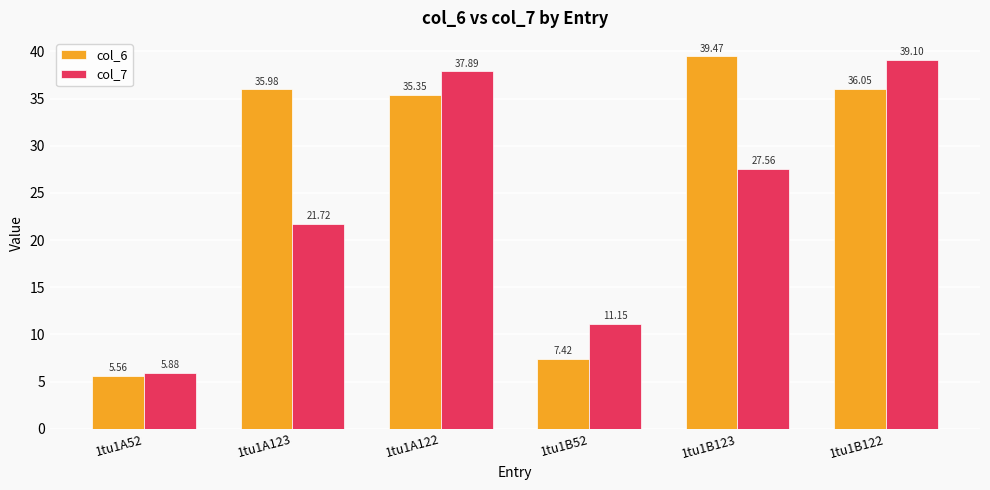

What value does the col_7 series have at 1tu1A123?

21.7